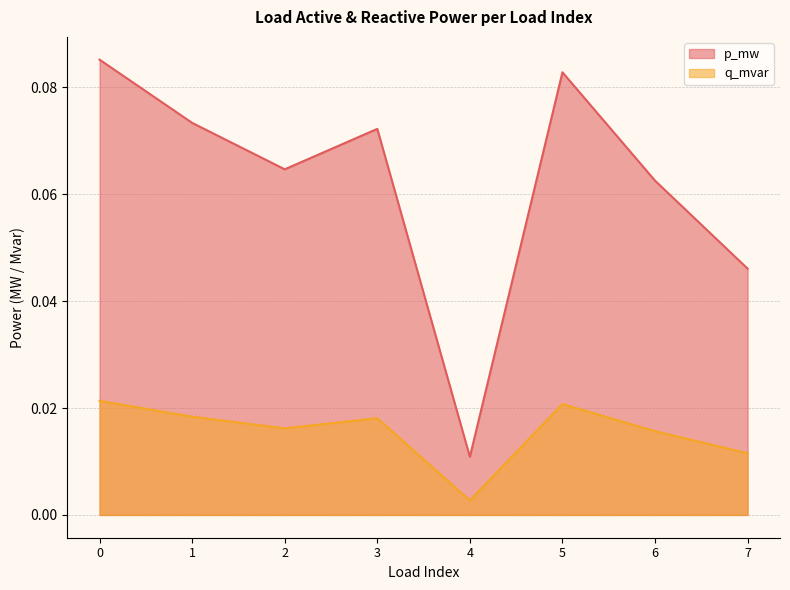

Which series has the widest spread of values?

p_mw